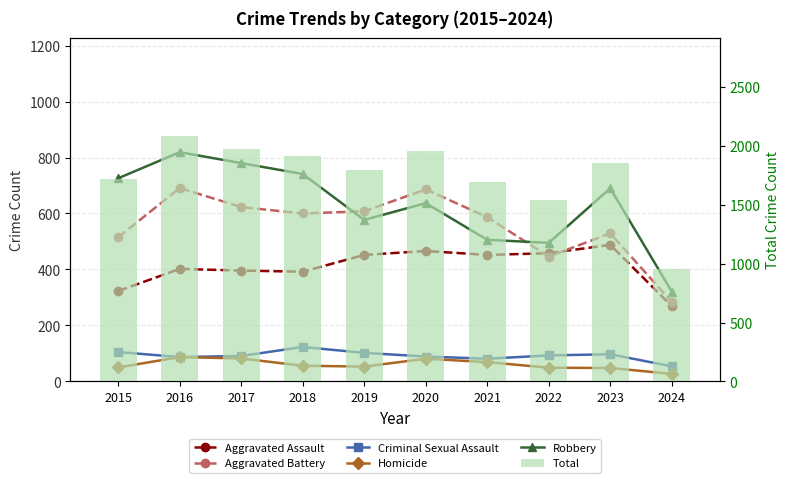

Which series has the largest range (max minus min)?

Total